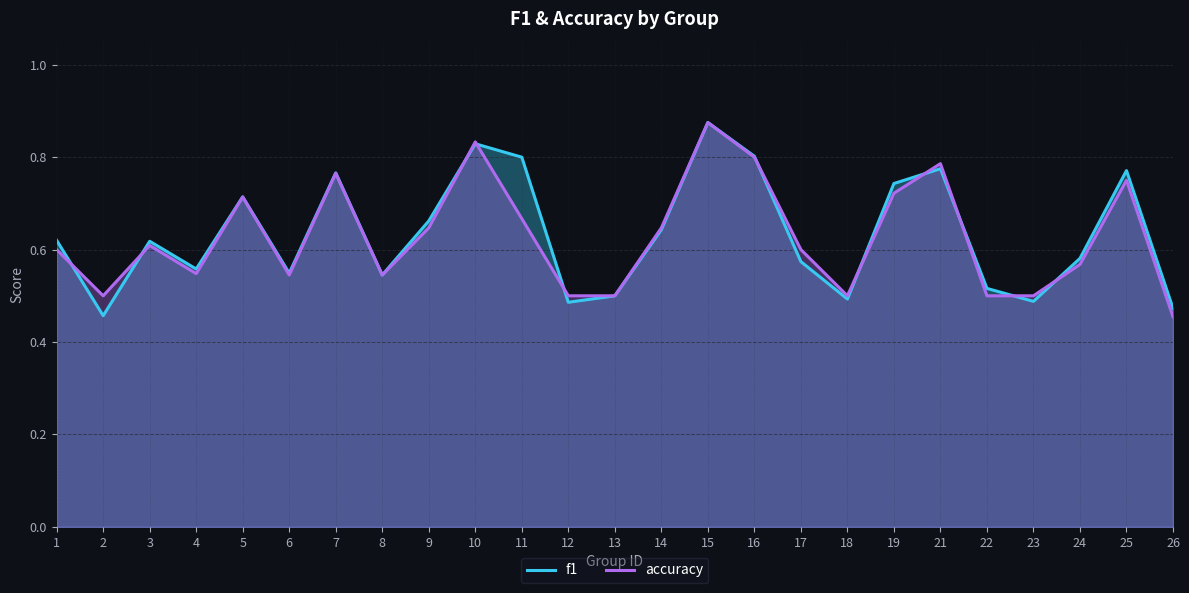

Is the value of accuracy at 21 greater than the value of f1 at 17?

Yes